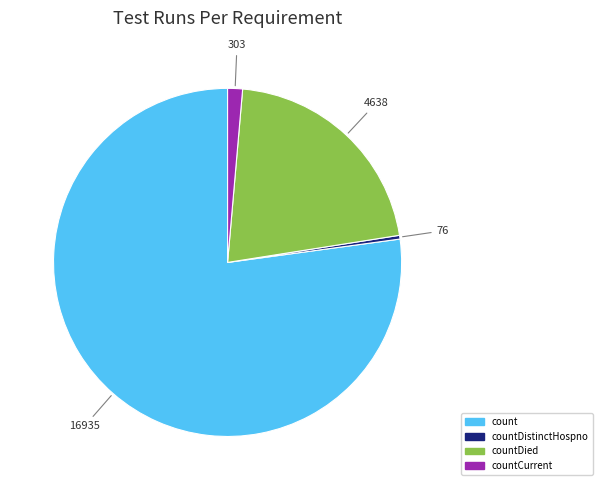

Is there any slice that represents more than half of the pie?

Yes